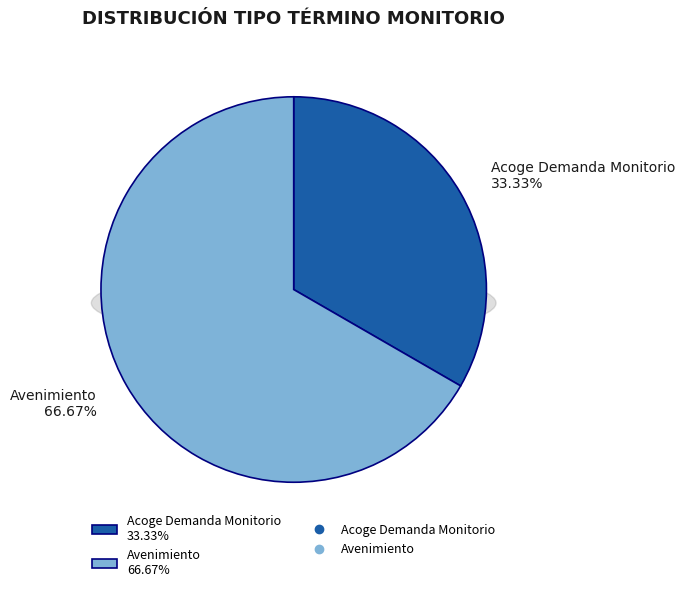

The Avenimiento slice represents 54% of the pie. True or false?

False